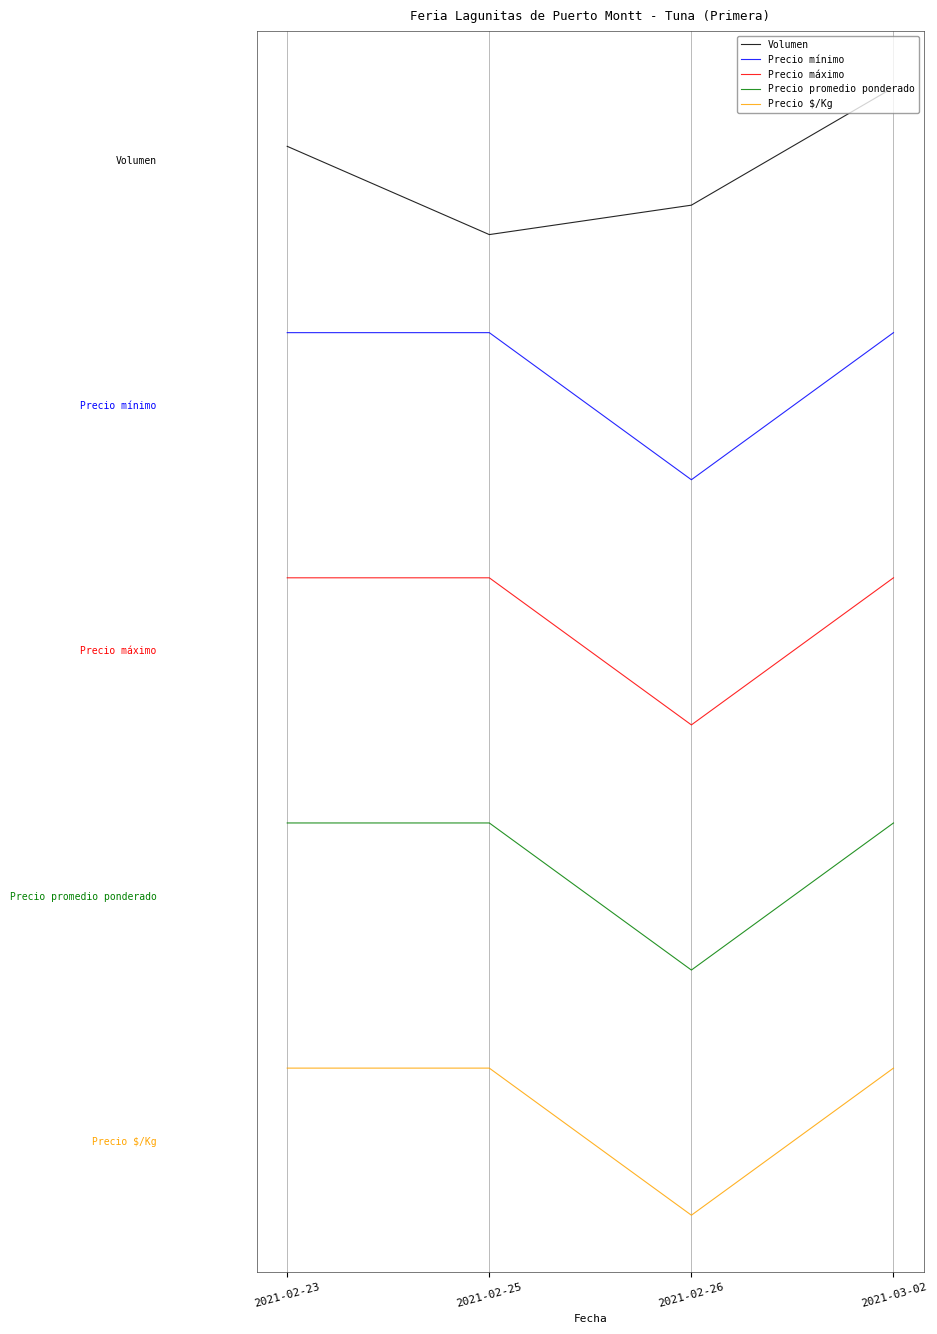

What are all the series names shown in the legend?

Volumen, Precio mínimo, Precio máximo, Precio promedio ponderado, Precio $/Kg